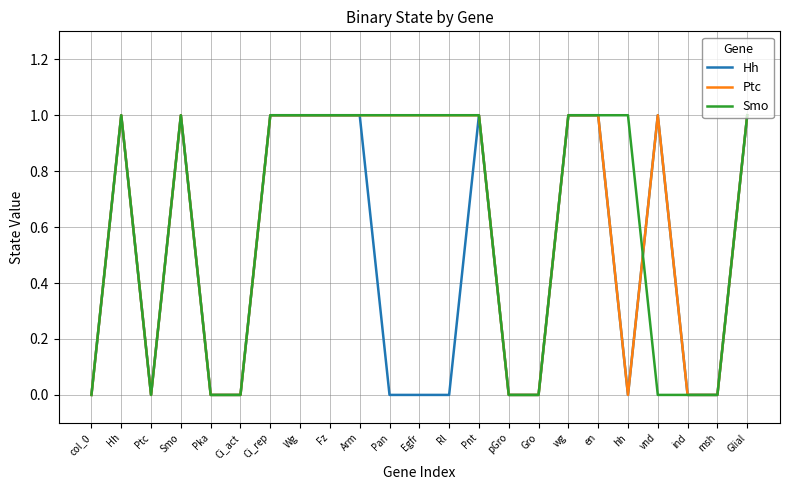

At which category does Ptc reach its first local peak?

Hh